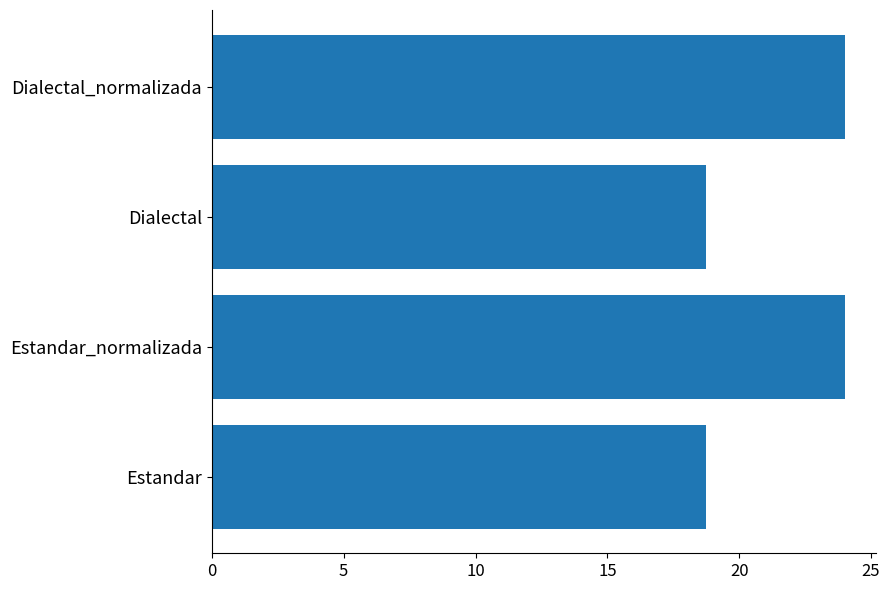

Reading bottom to top, list all the values displayed in this chart.

Estandar=18.8	Estandar_normalizada=24.0	Dialectal=18.8	Dialectal_normalizada=24.0